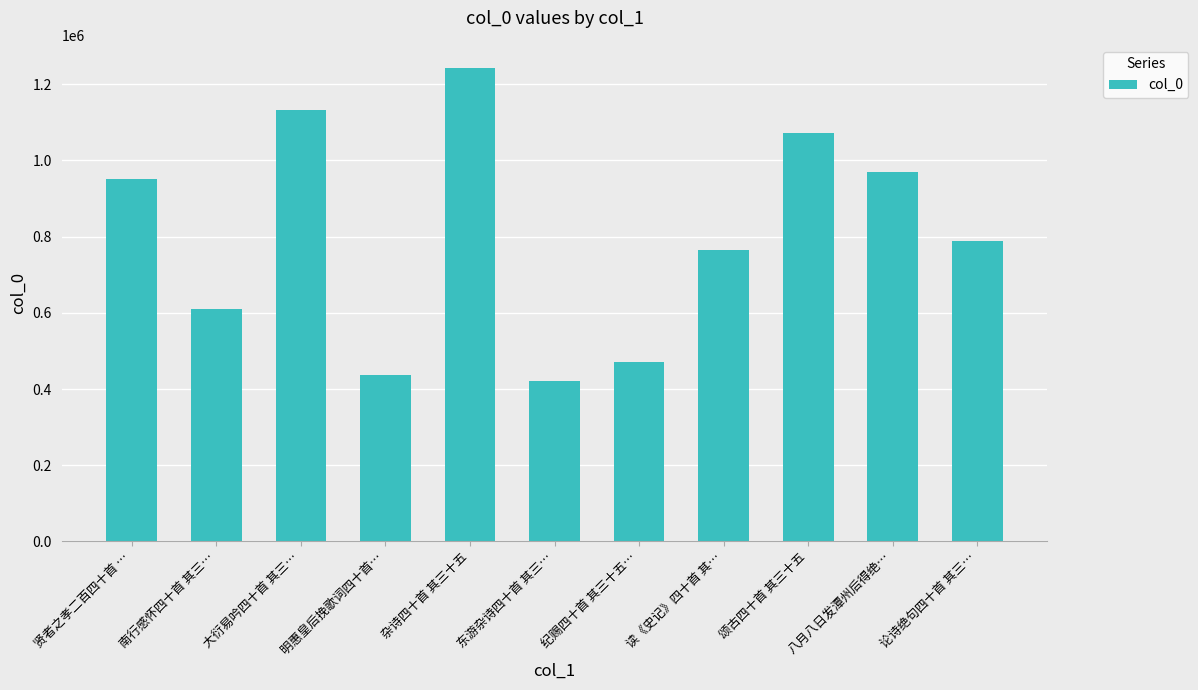

List the labels in order of value, largest first.

杂诗四十首 其三十五, 大衍易吟四十首 其三…, 颂古四十首 其三十五, 八月八日发潭州后得绝…, 贤者之孝二百四十首 …, 论诗绝句四十首 其三…, 读《史记》四十首 其…, 南行感怀四十首 其三…, 纪赐四十首 其三十五…, 明惠皇后挽歌词四十首…, 东游杂诗四十首 其三…